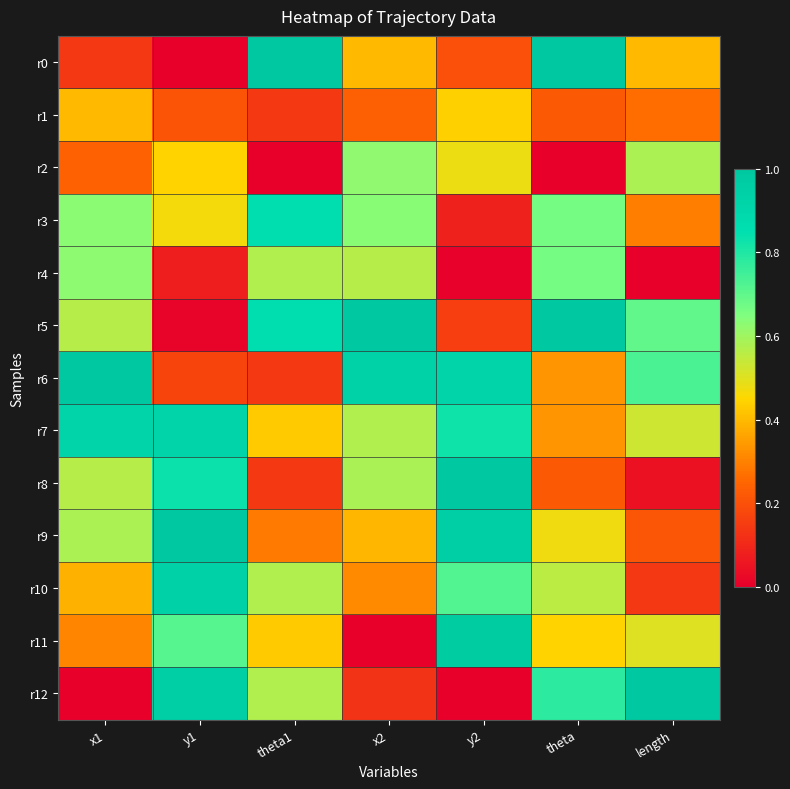

Reading right to left, list all the values displayed in this chart.

r0: length=0.4	theta=1.0	y2=0.2	x2=0.4	theta1=1.0	y1=0.0	x1=0.1
r1: length=0.3	theta=0.2	y2=0.4	x2=0.2	theta1=0.1	y1=0.2	x1=0.4
r2: length=0.6	theta=0.0	y2=0.5	x2=0.6	theta1=0.0	y1=0.4	x1=0.2
r3: length=0.3	theta=0.7	y2=0.1	x2=0.6	theta1=0.9	y1=0.5	x1=0.6
r4: length=0.0	theta=0.7	y2=0.0	x2=0.6	theta1=0.6	y1=0.1	x1=0.6
r5: length=0.7	theta=1.0	y2=0.2	x2=1.0	theta1=0.9	y1=0.0	x1=0.6
r6: length=0.7	theta=0.3	y2=0.9	x2=0.9	theta1=0.1	y1=0.2	x1=1.0
r7: length=0.5	theta=0.3	y2=0.8	x2=0.6	theta1=0.4	y1=0.9	x1=0.9
r8: length=0.0	theta=0.2	y2=1.0	x2=0.6	theta1=0.1	y1=0.8	x1=0.6
r9: length=0.2	theta=0.5	y2=1.0	x2=0.4	theta1=0.3	y1=1.0	x1=0.6
r10: length=0.1	theta=0.6	y2=0.7	x2=0.3	theta1=0.6	y1=0.9	x1=0.4
r11: length=0.5	theta=0.4	y2=1.0	x2=0.0	theta1=0.4	y1=0.7	x1=0.3
r12: length=1.0	theta=0.8	y2=0.0	x2=0.1	theta1=0.6	y1=1.0	x1=0.0